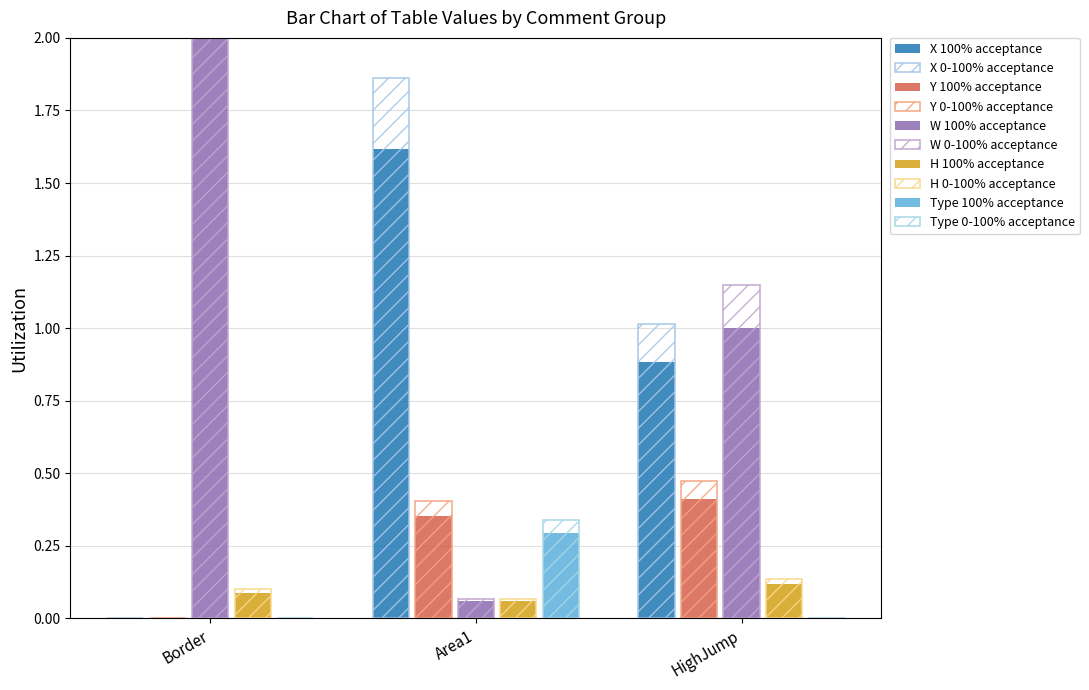

Reading left to right, list all the values displayed in this chart.

X: 0.0	1.6	0.9
Y: 0.0	0.4	0.5
W: 2.3	0.1	1.1
H: 0.1	0.1	0.1
Type: 0.0	0.3	0.0